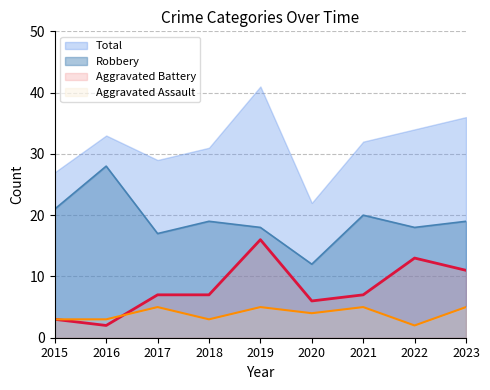

True or false: Robbery and Total cross at least once.

False